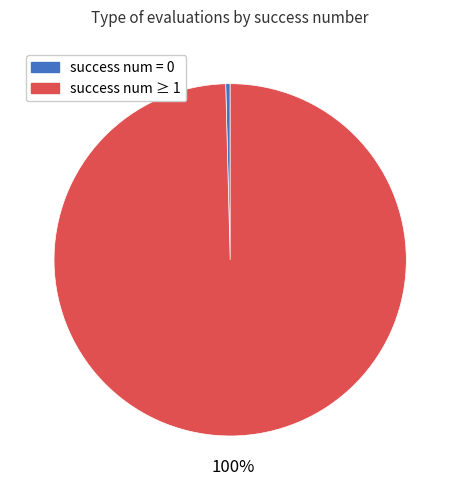

True or false: success num ≥ 1 accounts for 100% of the total.

True